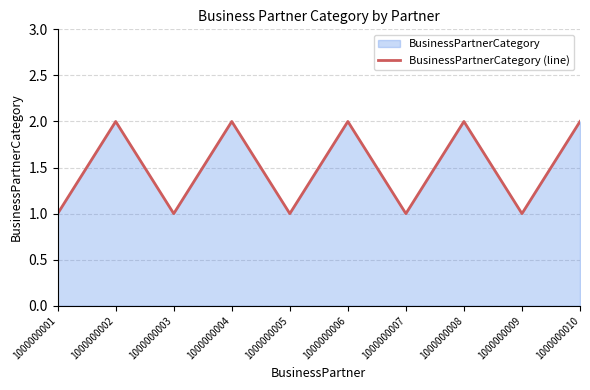

How many distinct data groups are displayed?

1